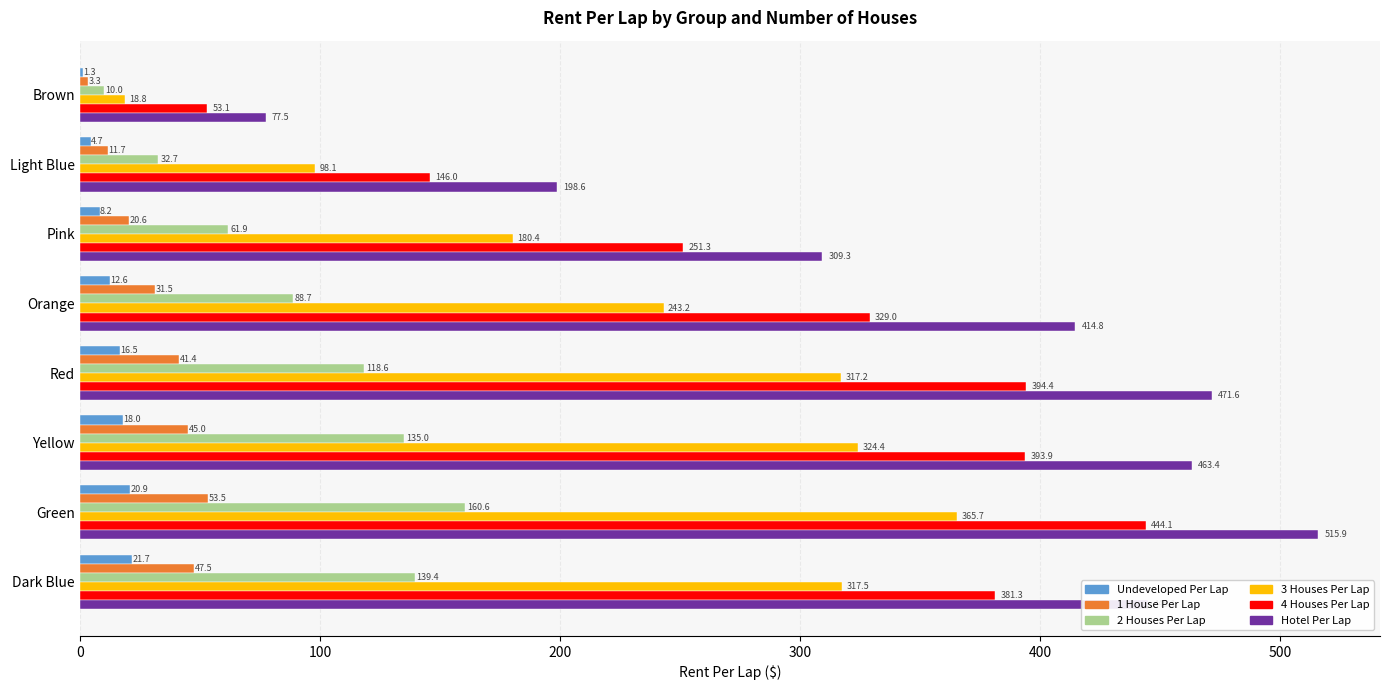

Which series has the largest total across all categories?

Hotel Per Lap